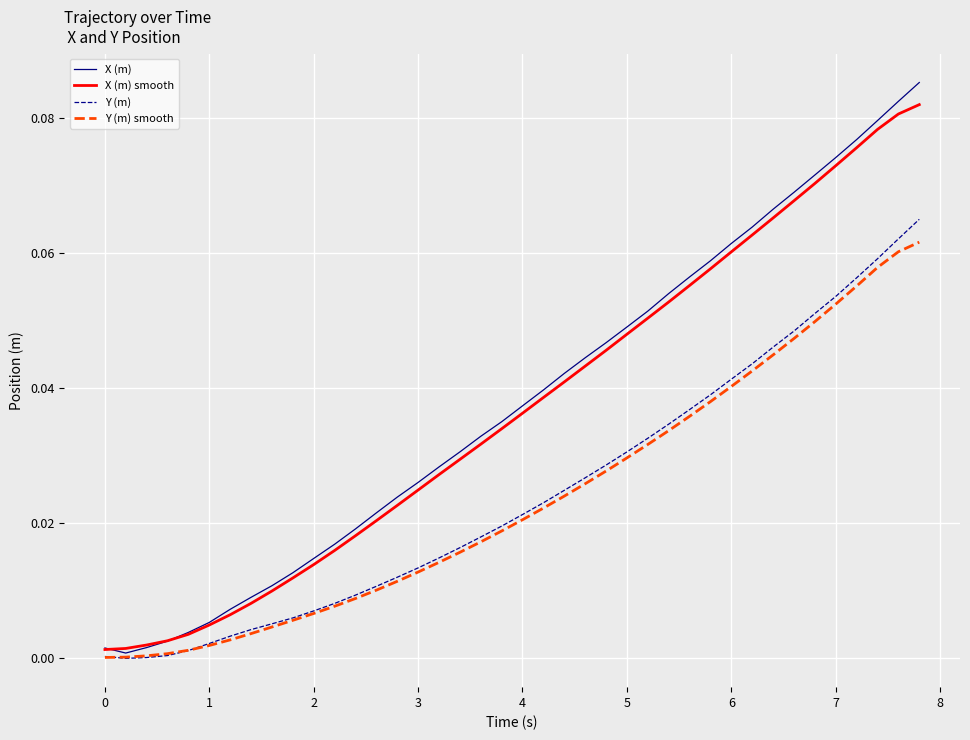

Which series has the largest range (max minus min)?

X (m)